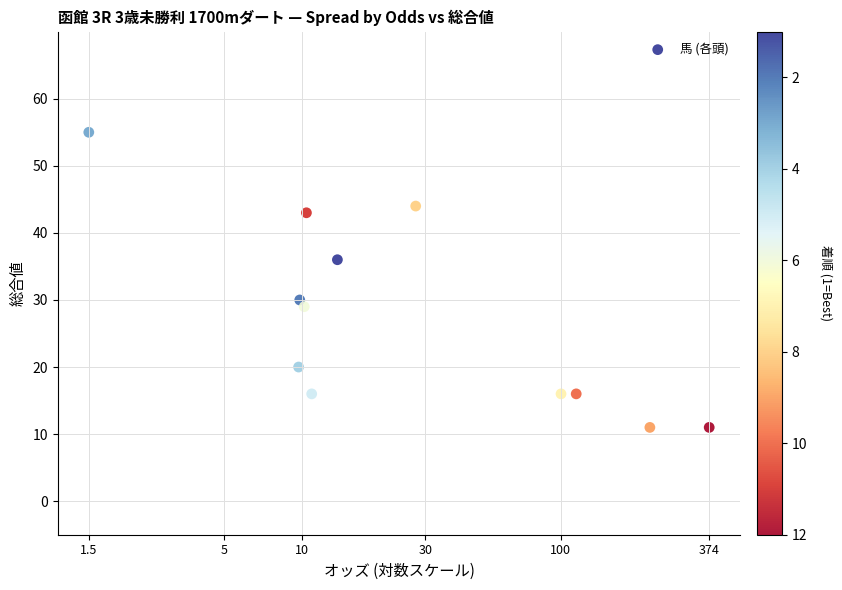

What is the average Y value?

27